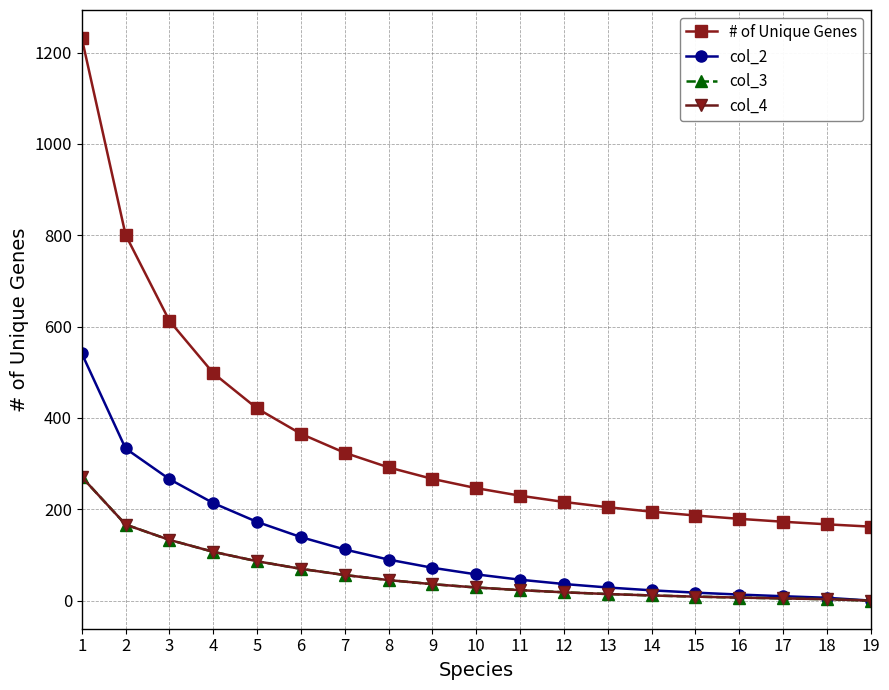

What is the difference between the maximum and minimum values in the col_3 series?

270.6